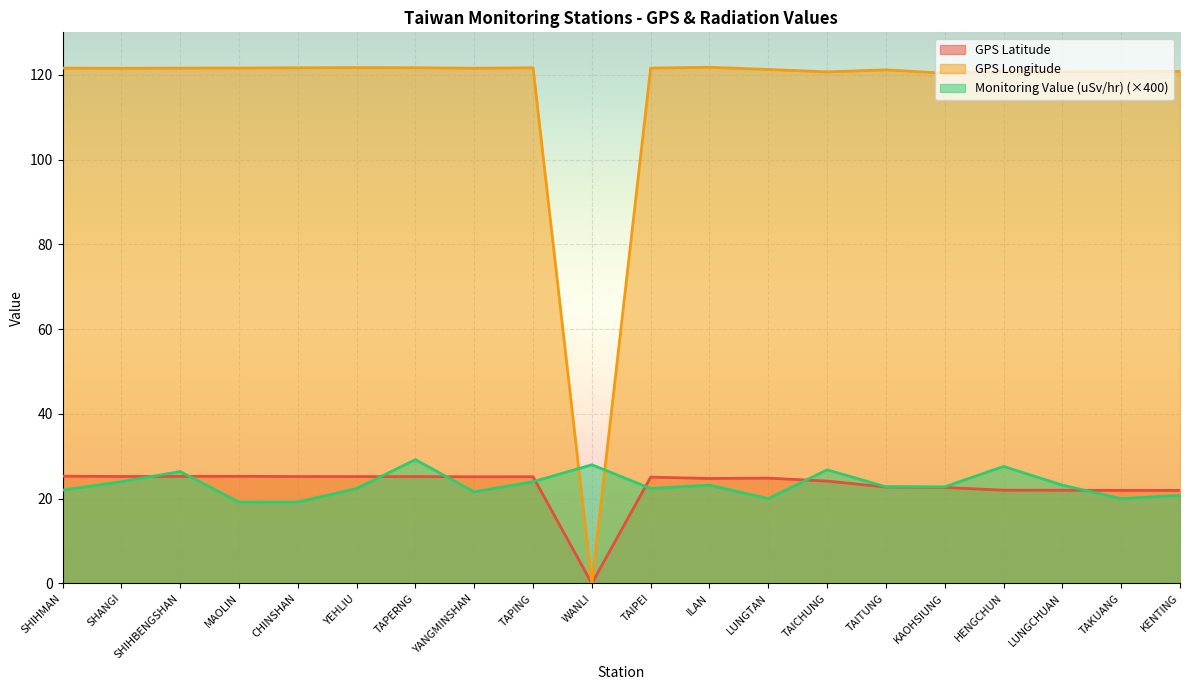

How many values in the Monitoring Value (uSv/hr) series exceed 22?

13